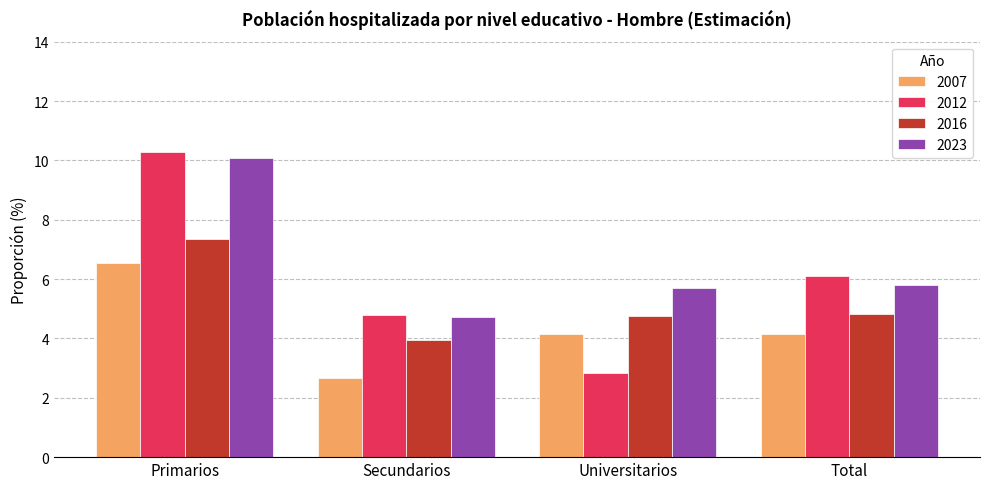

Rank the series by their average value, from highest to lowest.

2023, 2012, 2016, 2007